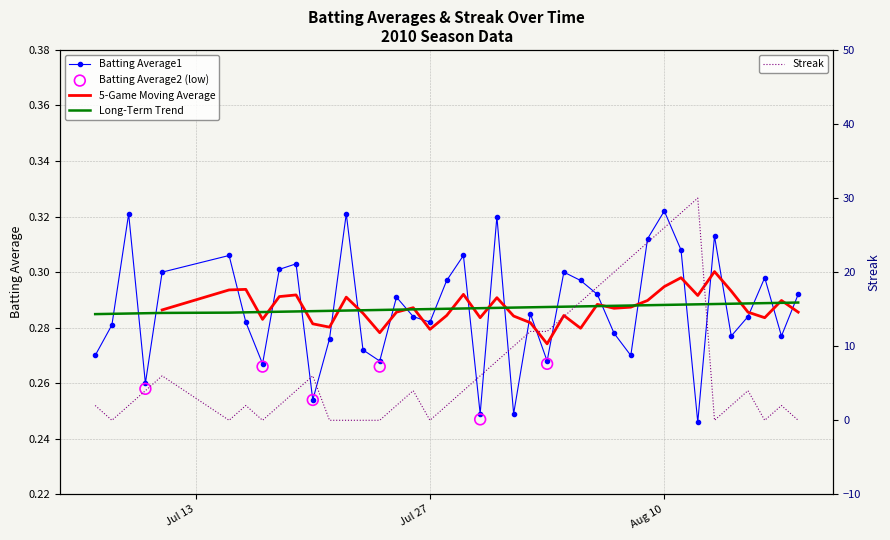

Which series contains the lowest Y value?

Streak